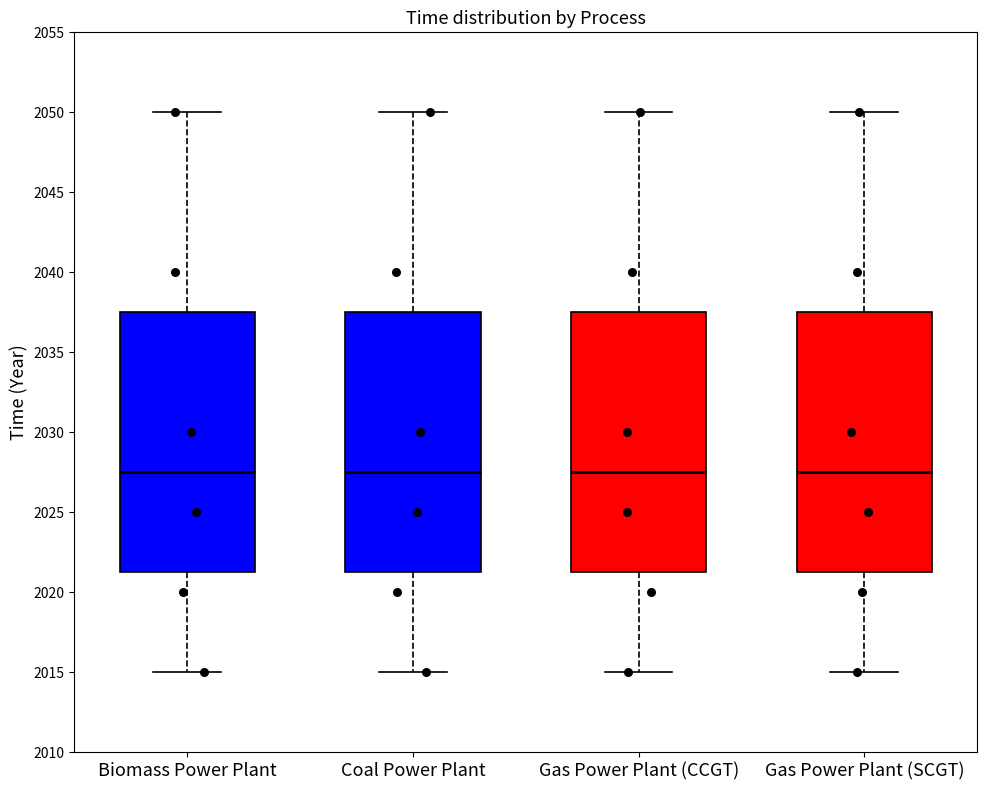

Where is the upper edge of the box for Gas Power Plant (SCGT) on the y-axis? The values are not printed on the chart, so give them approximately, as read against the axis.

2037.5